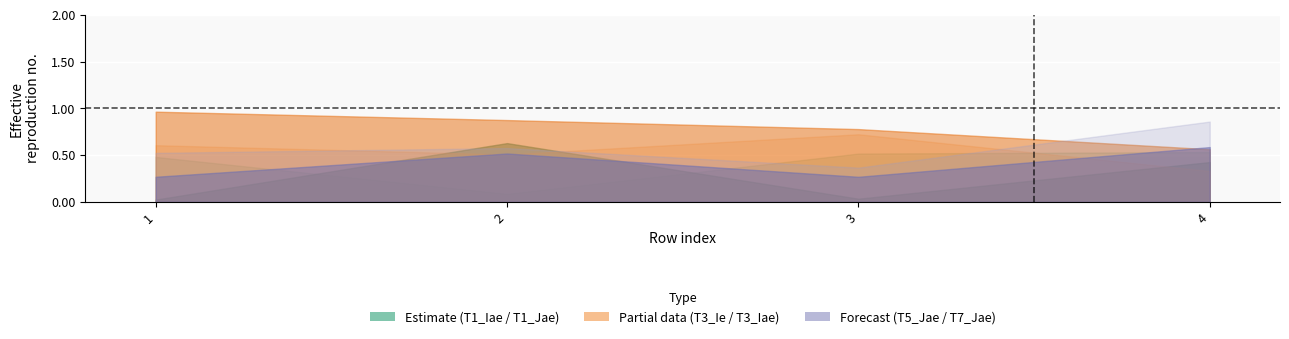

Which series has the largest total across all categories?

T3_Iae